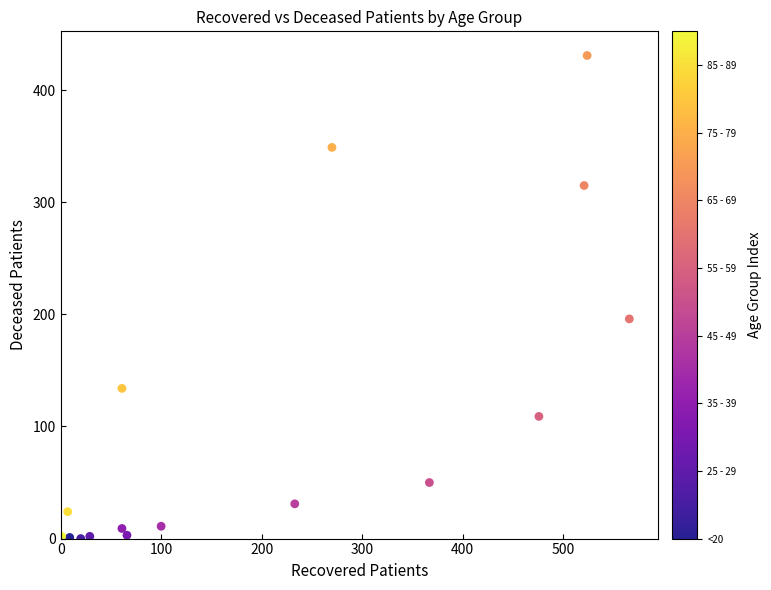

What is the range of X values (max minus min)?

565